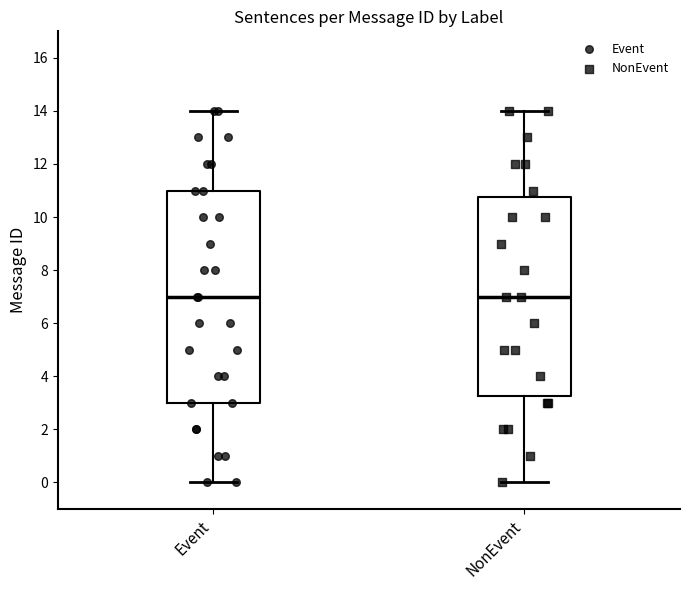

Reading left to right, read every box against the y-axis: the position of its median line, the range the box covers, and the ends of its whiskers. The values are not printed on the chart, so give them approximately, as read against the axis.

Event: median 7.0, box 3.0 to 11.0, whiskers 0.0 to 14.0
NonEvent: median 7.0, box 3.2 to 10.8, whiskers 0.0 to 14.0